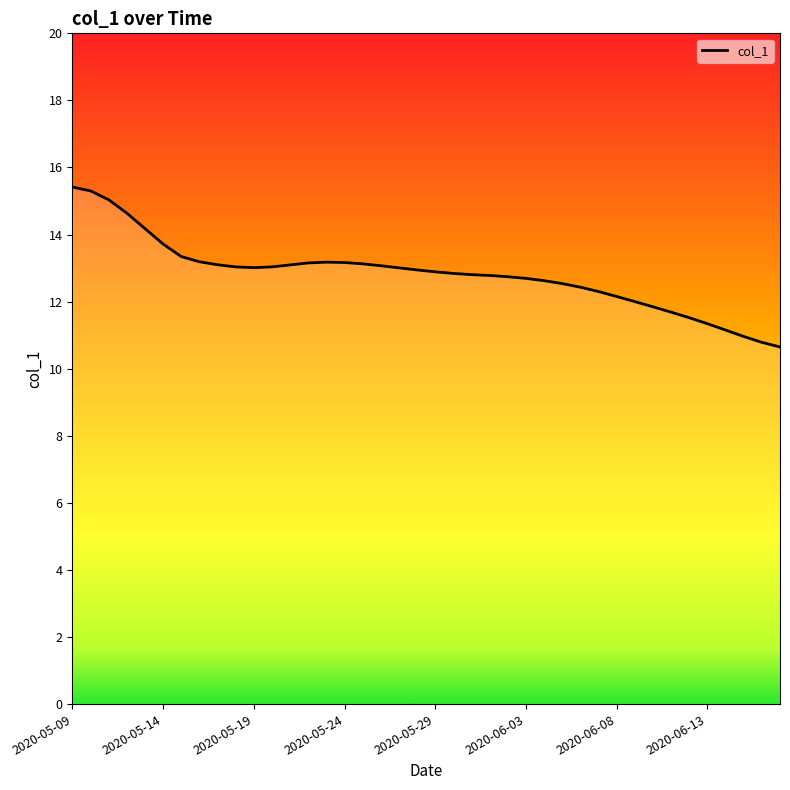

What is the smallest value displayed?

10.6